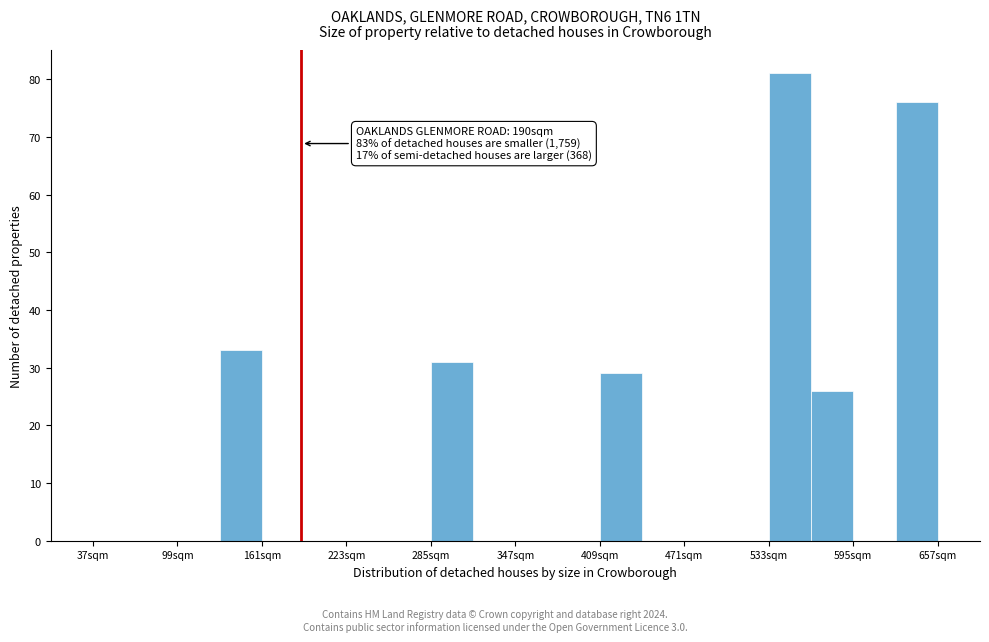

Read against the x-axis, roughly where is the centre of the tallest bar?

550